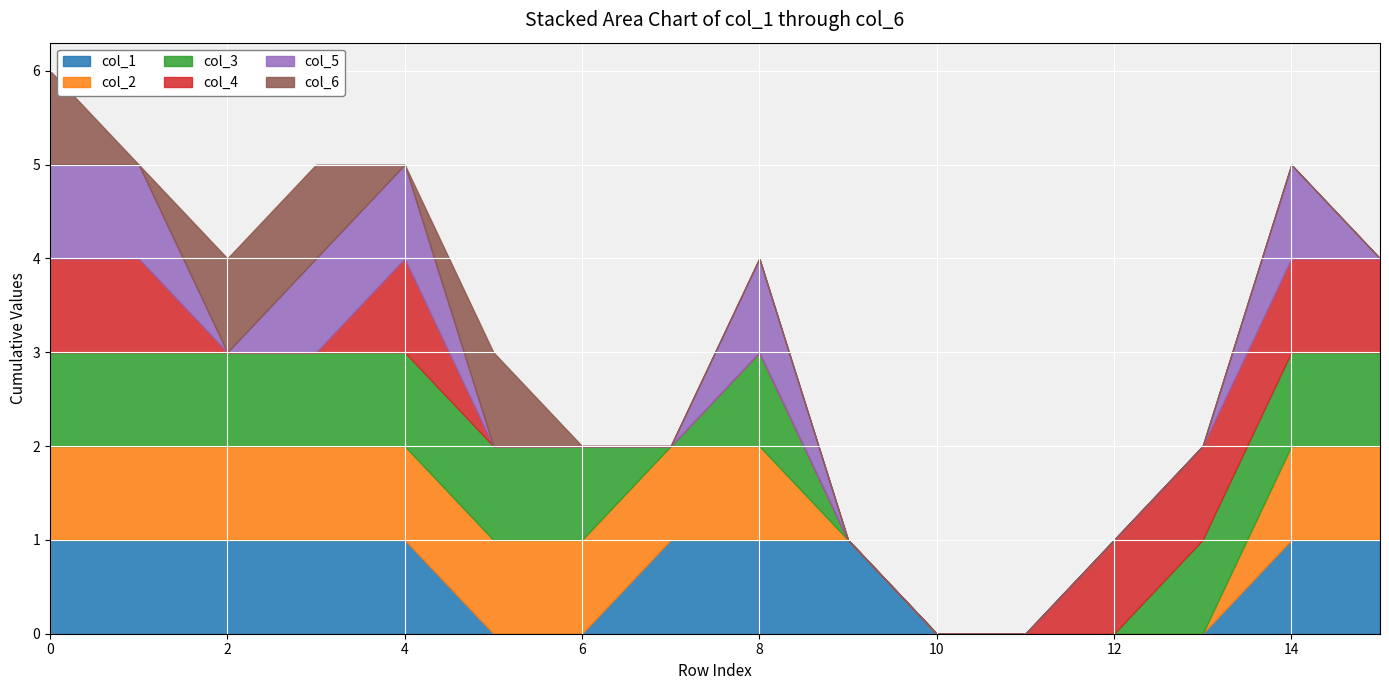

Which series changed the most between 6 and 13?

col_2